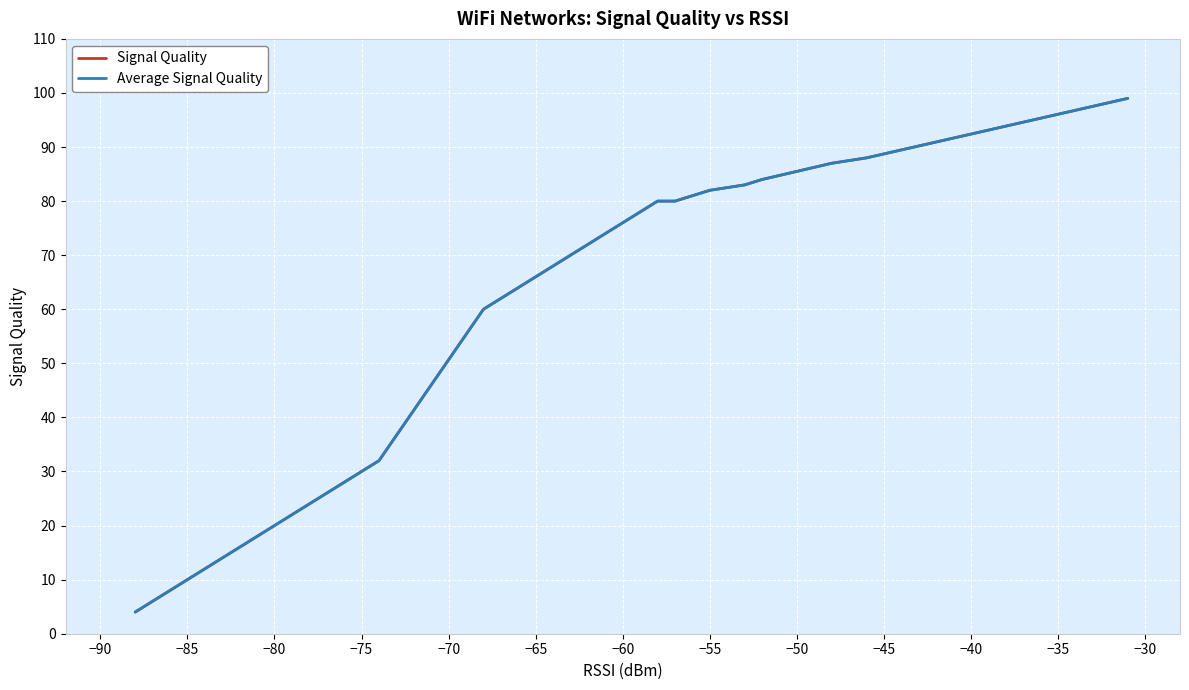

True or false: Signal Quality and Average Signal Quality cross at least once.

False